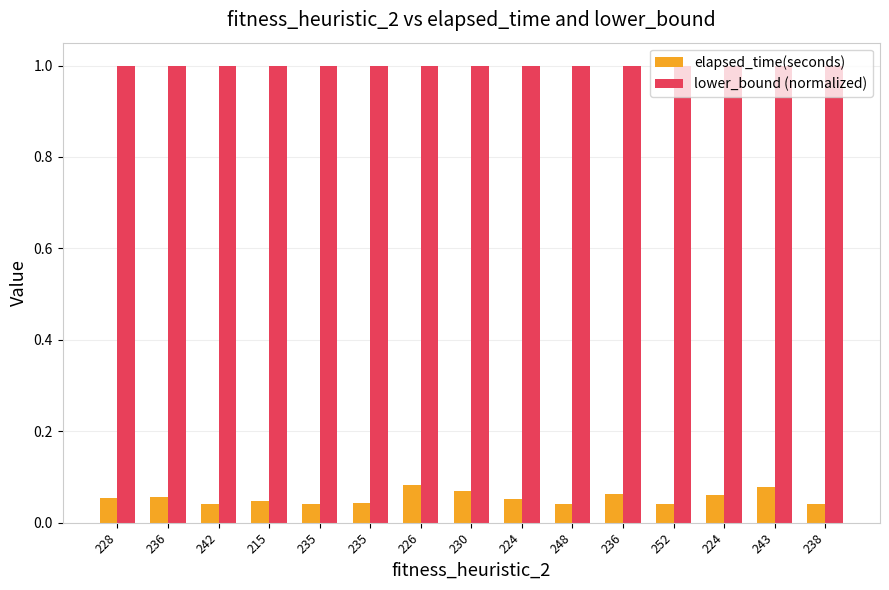

What are all the series names shown in the legend?

elapsed_time(seconds), lower_bound (normalized)